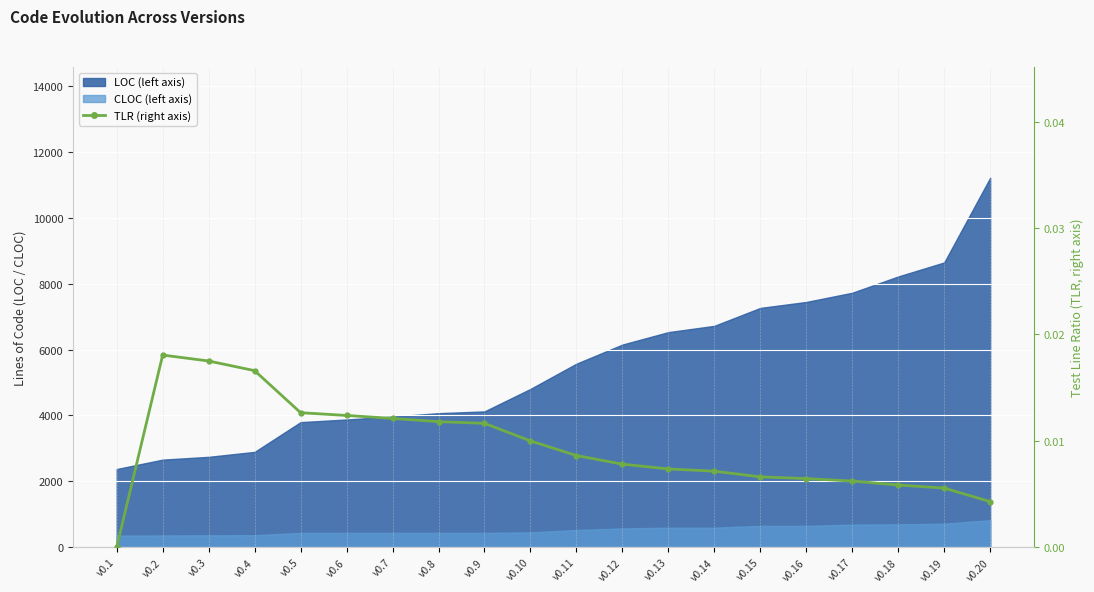

True or false: the data shows 0.0 at v0.16.

False